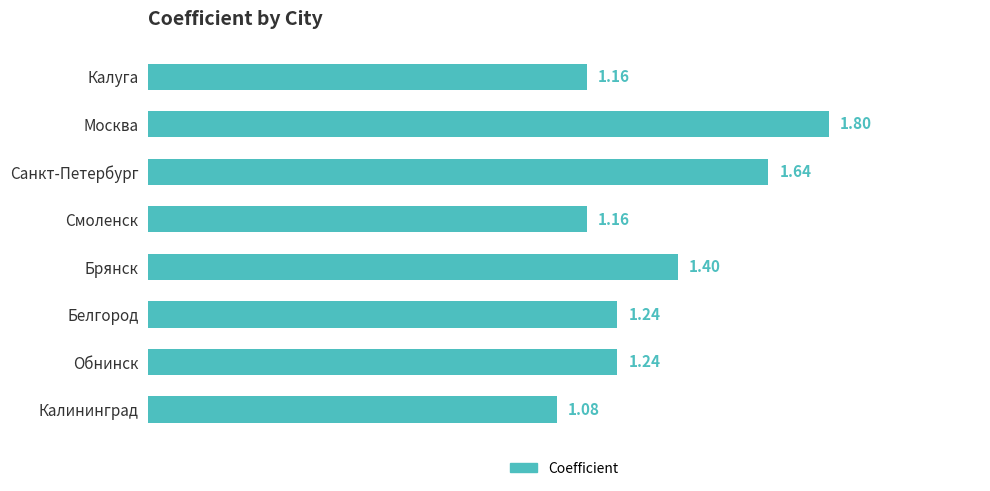

Where is the data nearest to the value 1?

Калининград